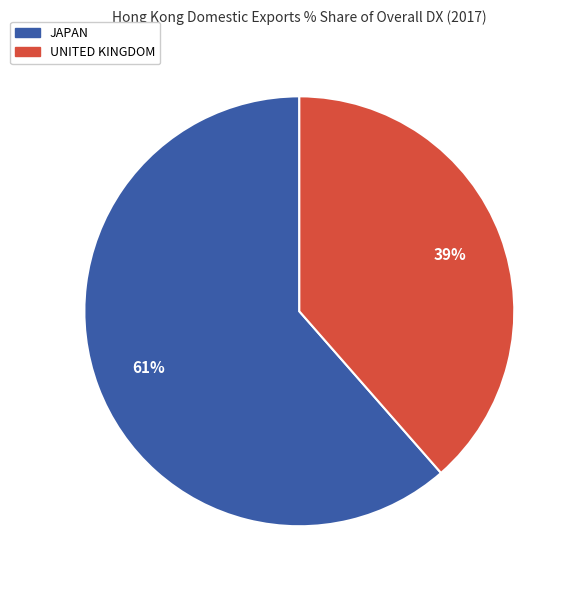

Is it true that UNITED KINGDOM is 39% of the pie?

True